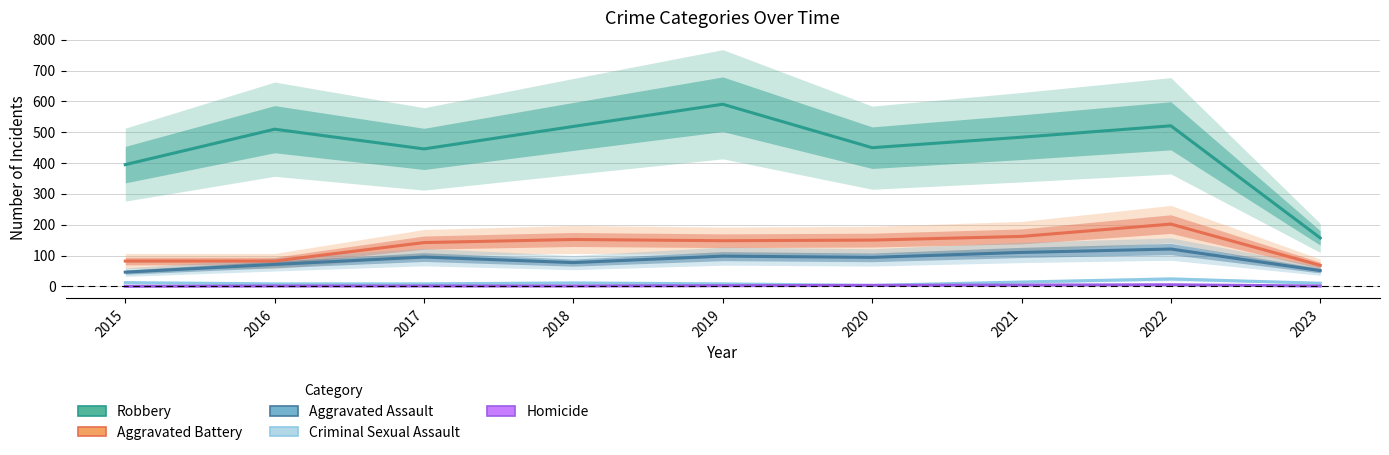

True or false: Aggravated Battery has a value of 111 at 2016.

False